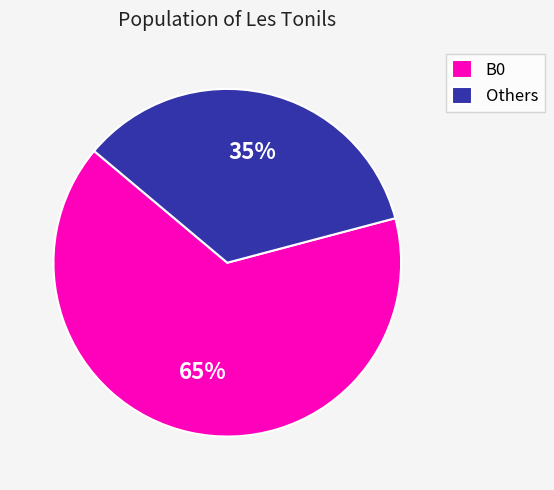

Is there a majority slice in this chart?

Yes